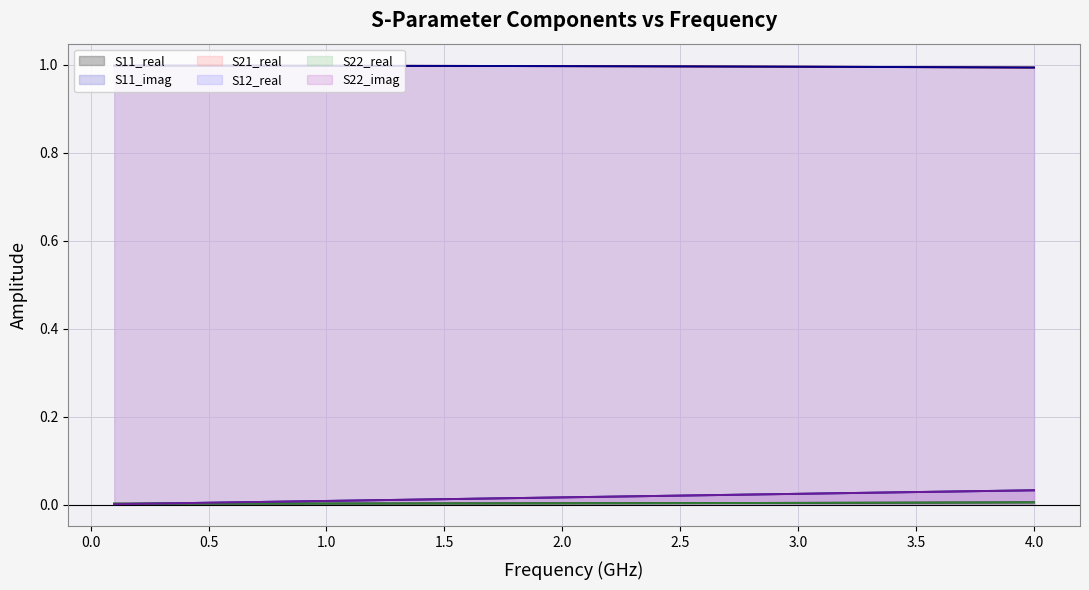

What are all the series names shown in the legend?

S11_real, S11_imag, S21_real, S12_real, S22_real, S22_imag